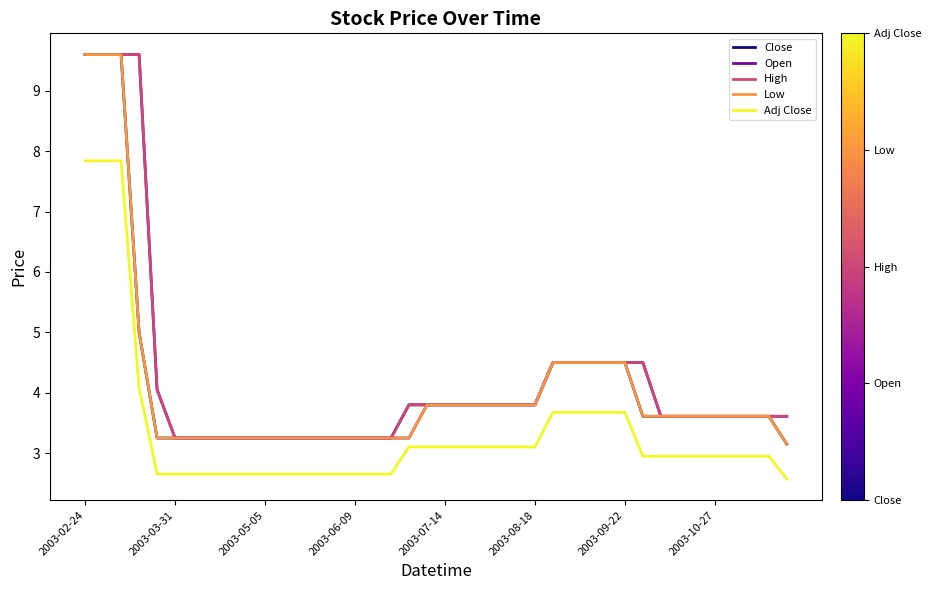

What is the maximum value for Close?

9.6